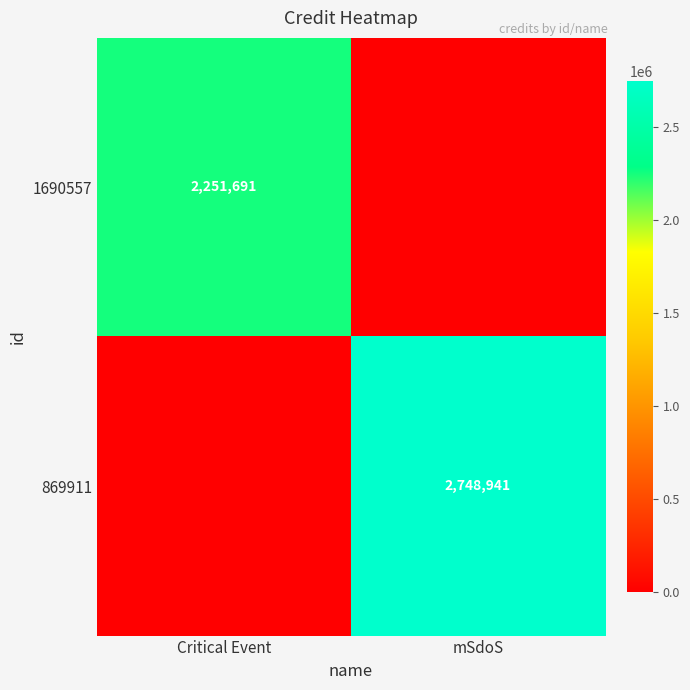

The value of 869911 at mSdoS is 4906444. True or false?

False